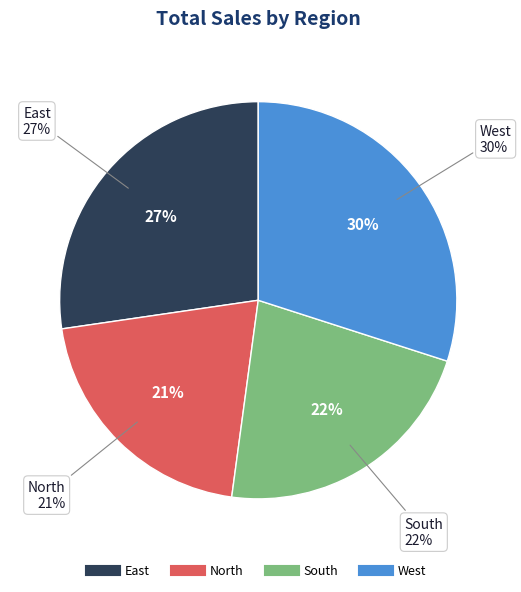

To the nearest percent, what is the average slice percentage?

25%